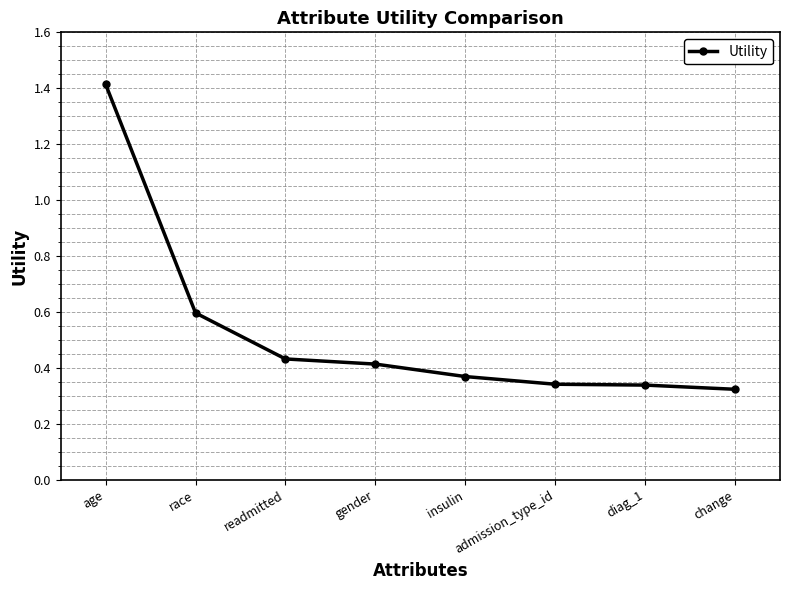

True or false: the data shows 0.6 at race.

True